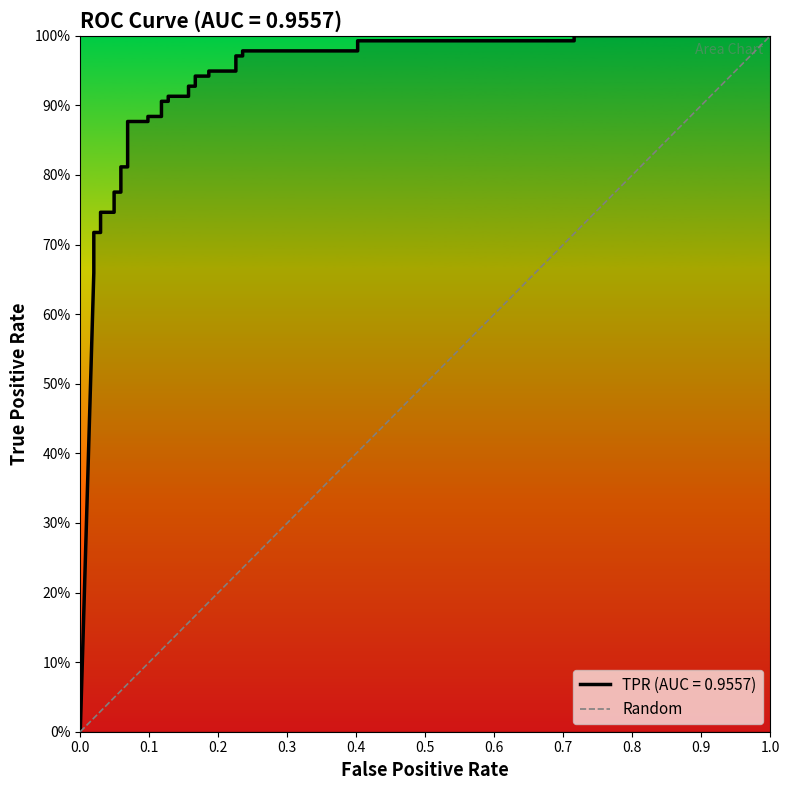

The value at 1.0 is 0. True or false?

False